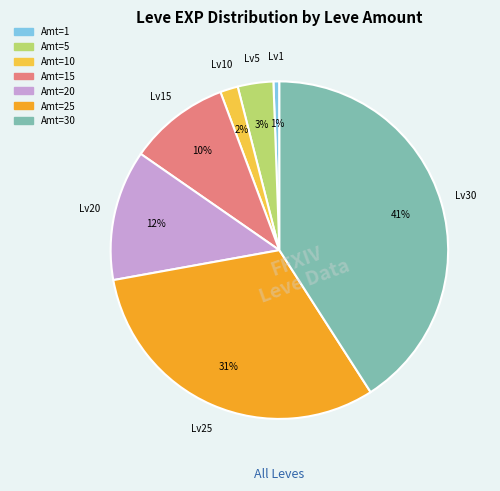

Is there a majority slice in this chart?

No